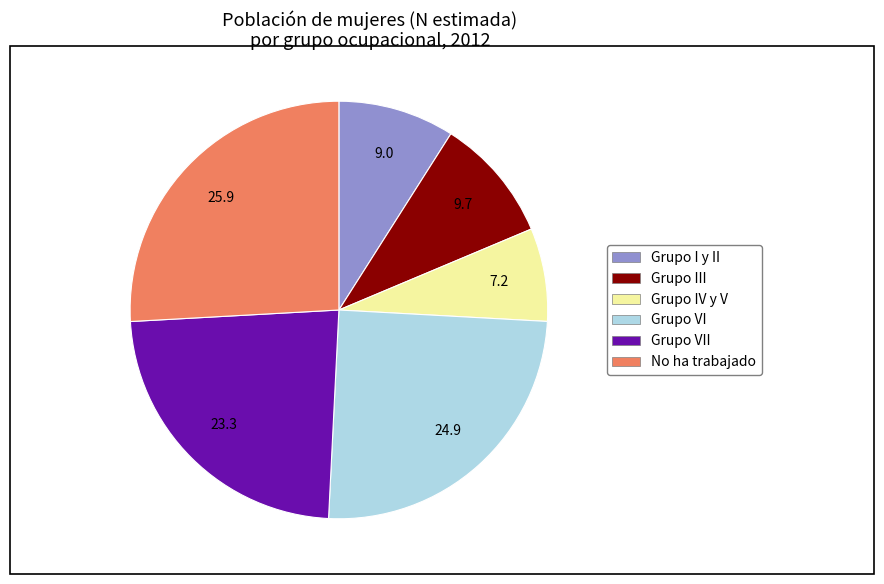

Is it true that Grupo VII is 23% of the pie?

True